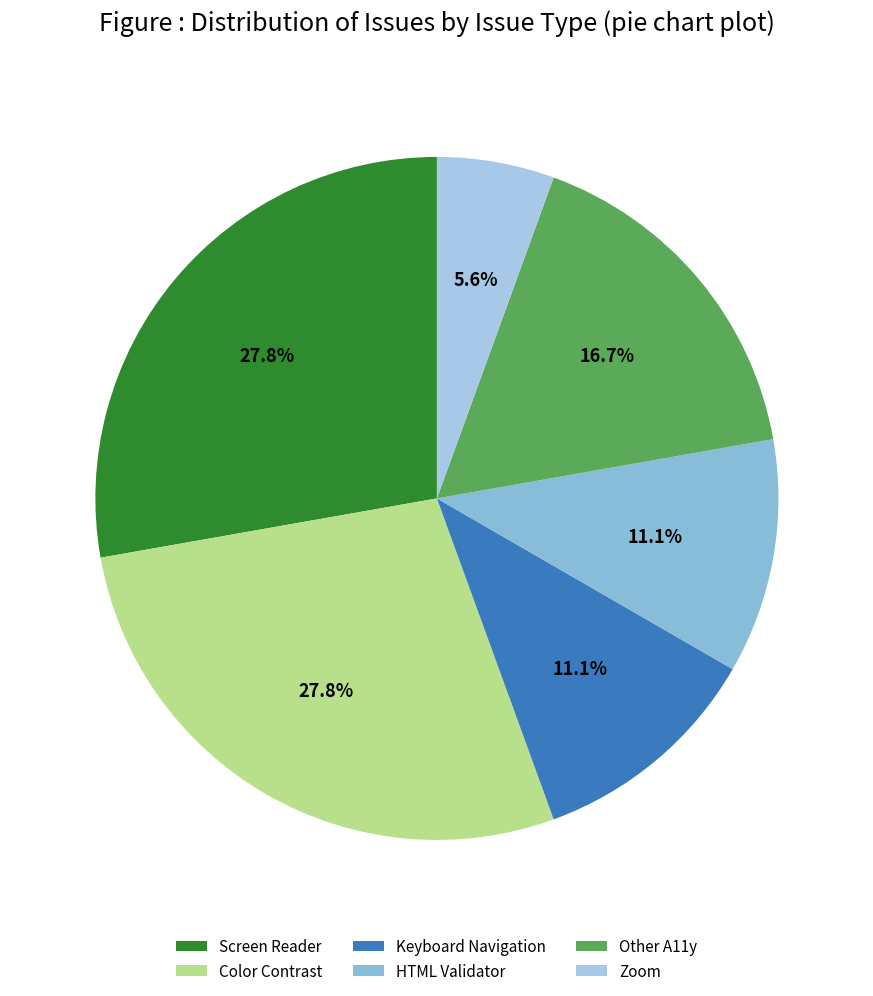

Is there any slice that represents more than half of the pie?

No